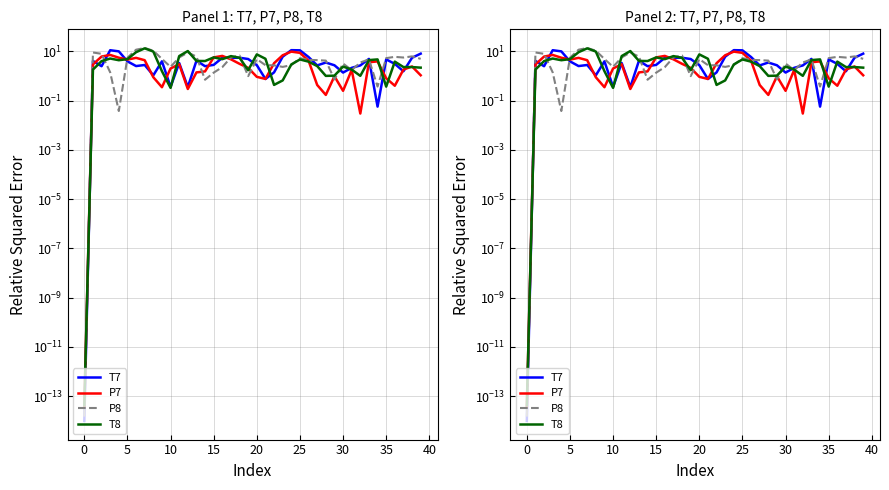

True or false: T7 has more than 1 points higher than both neighbors.

True